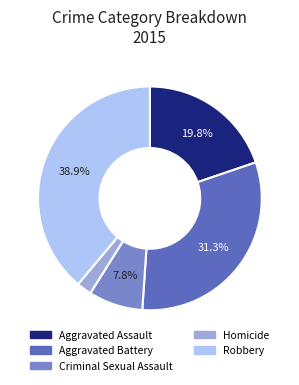

Is there any slice that represents more than half of the pie?

No